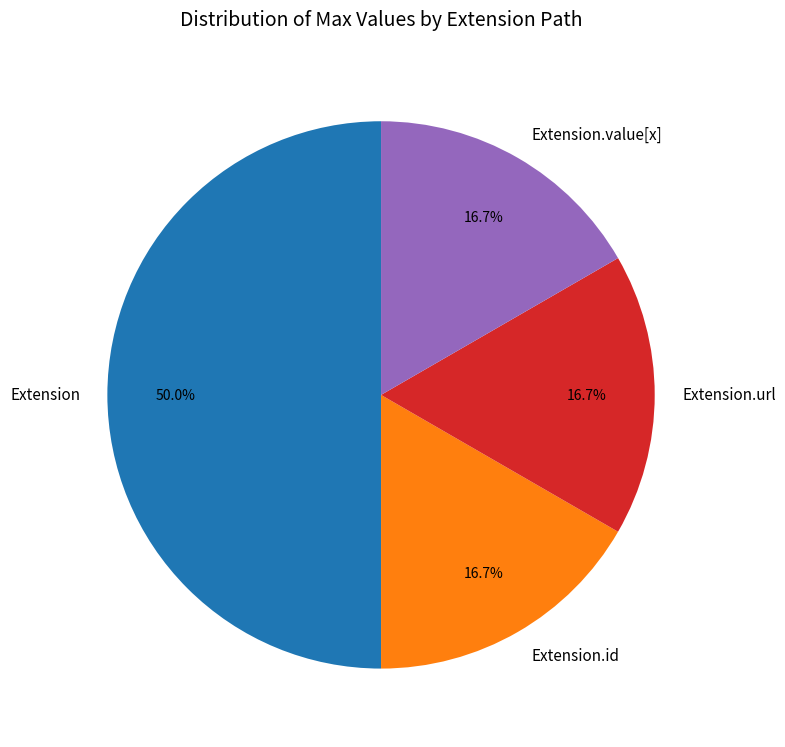

Count the number of slices in the pie.

4